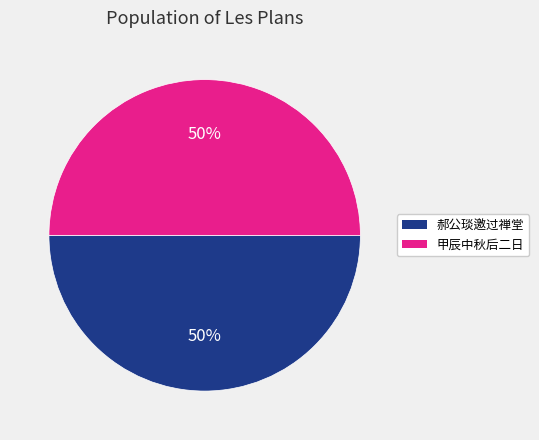

To the nearest percent, what is the average slice percentage?

50%